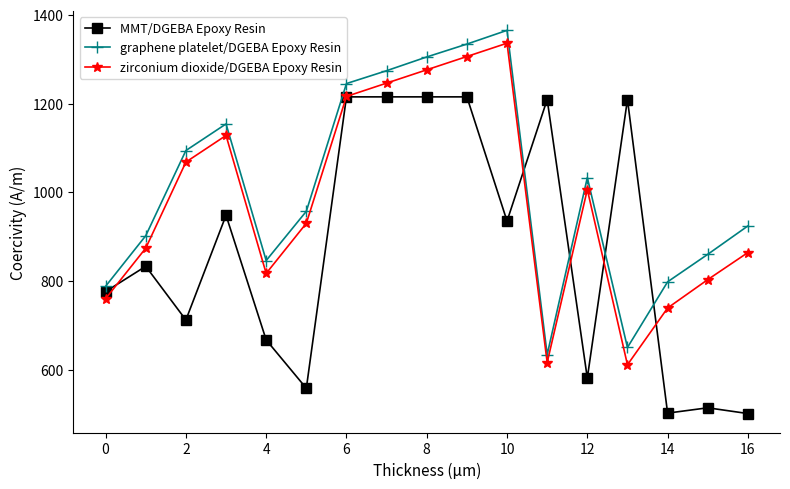

What is the highest value of the graphene platelet/DGEBA Epoxy Resin series?

1365